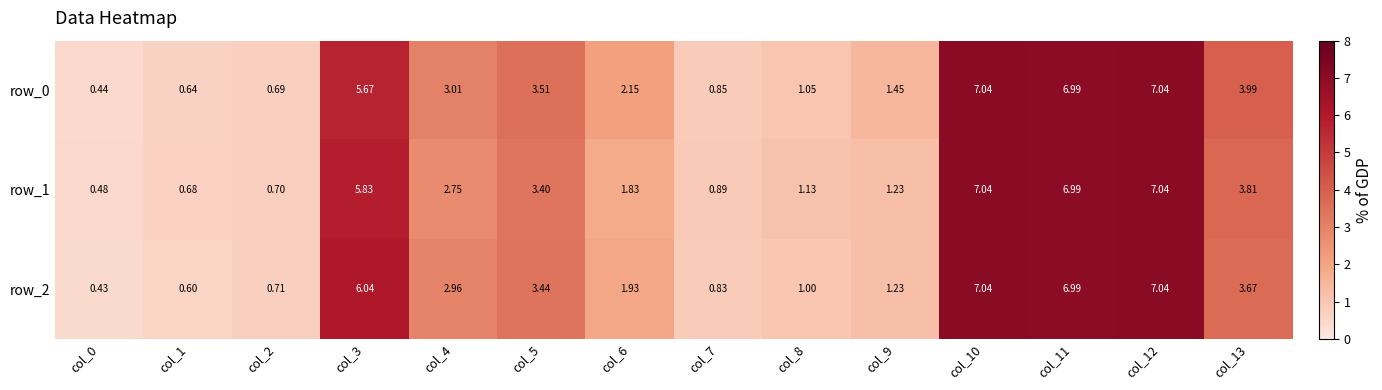

Is the value of row_2 at col_7 greater than the value of row_1 at col_5?

No